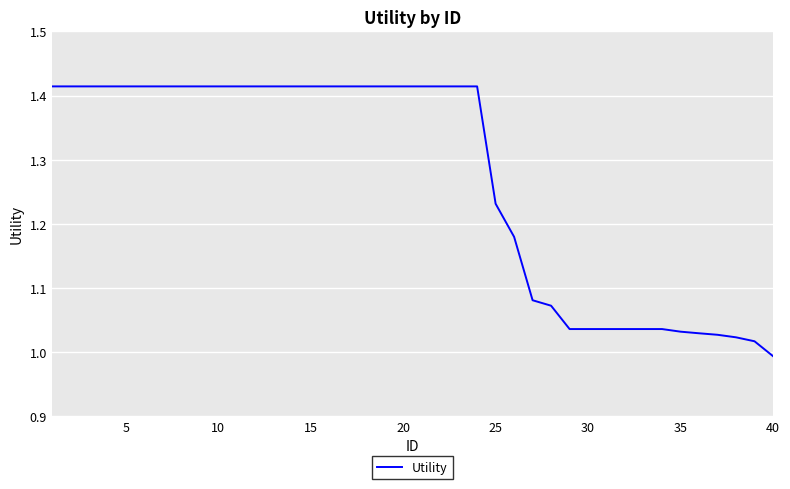

Is this an area chart (filled region under the line)?

No